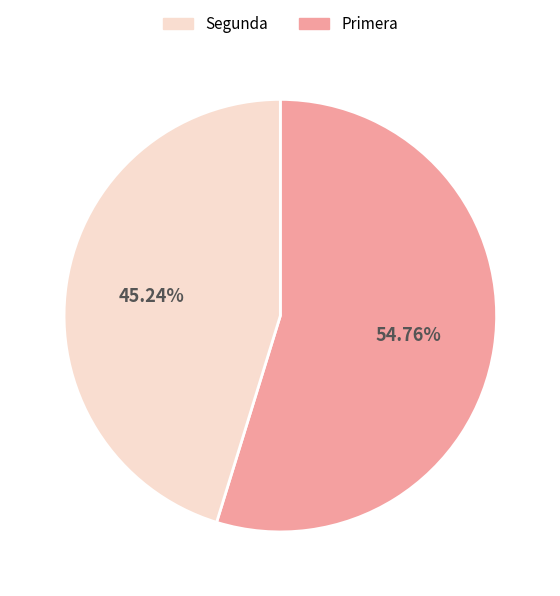

To the nearest percent, what is the average slice percentage?

50%